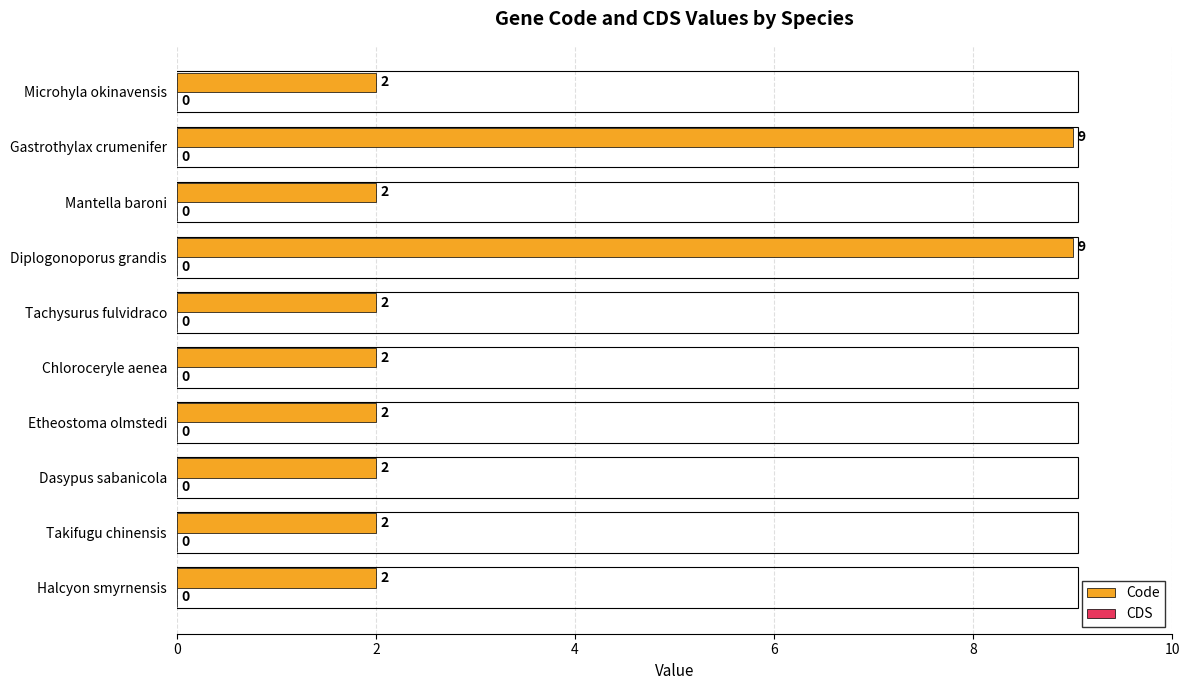

What is the maximum value shown in the chart?

9